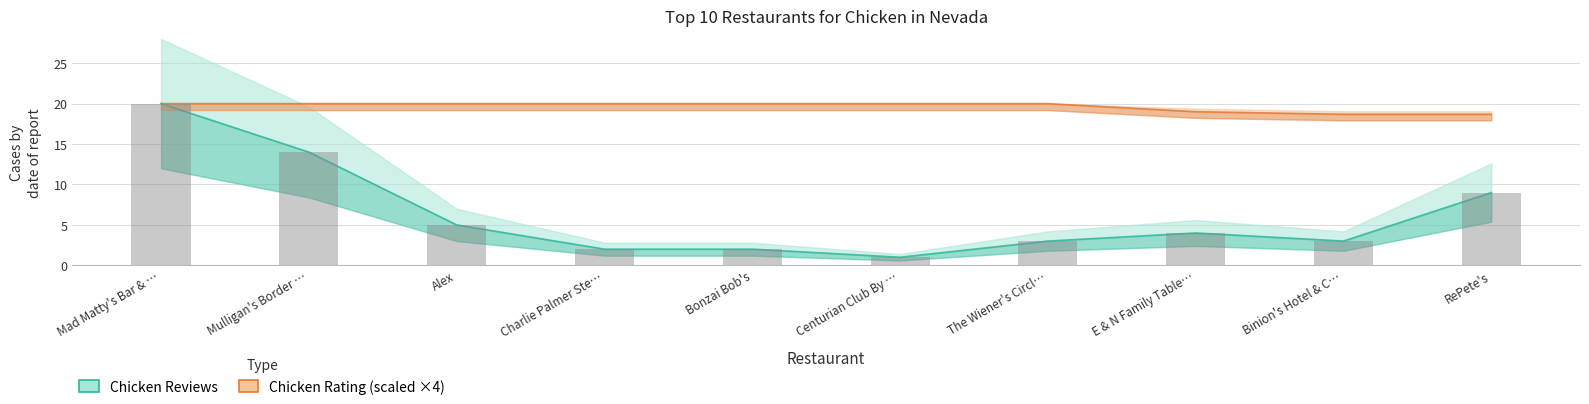

List the labels in order of Chicken Rating value, smallest first.

Binion's Hotel & C…, RePete's, E & N Family Table…, Mad Matty's Bar & …, Mulligan's Border …, Alex, Charlie Palmer Ste…, Bonzai Bob's, Centurian Club By …, The Wiener's Circl…